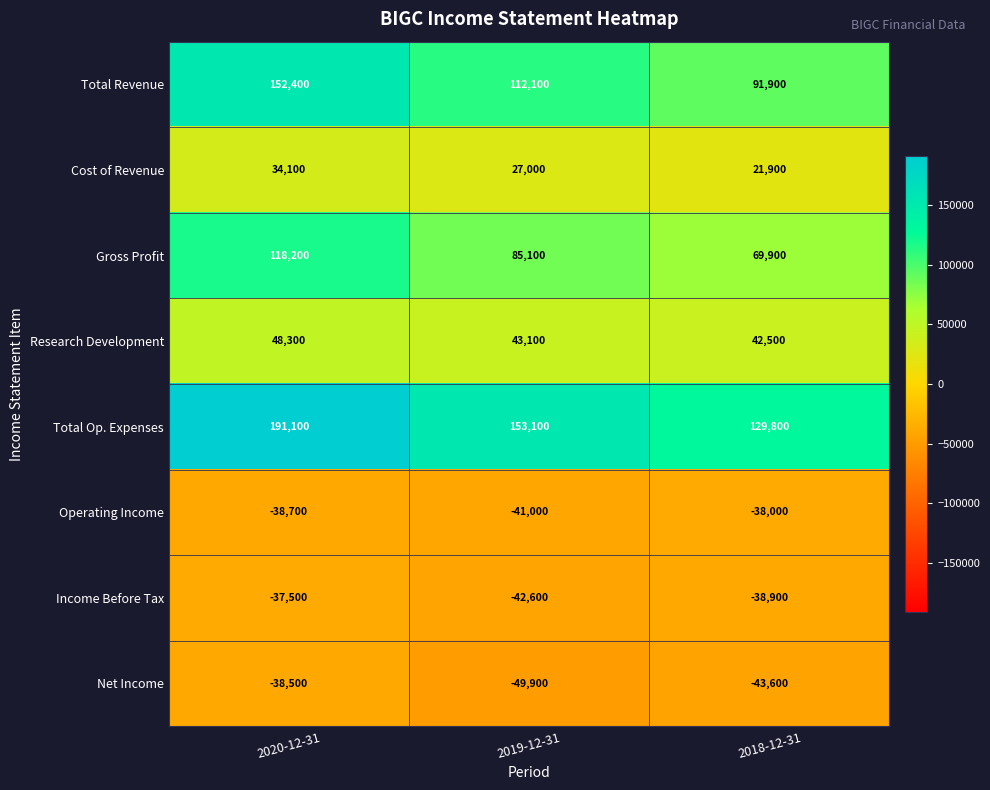

At how many categories does at least one series exceed 632?

3